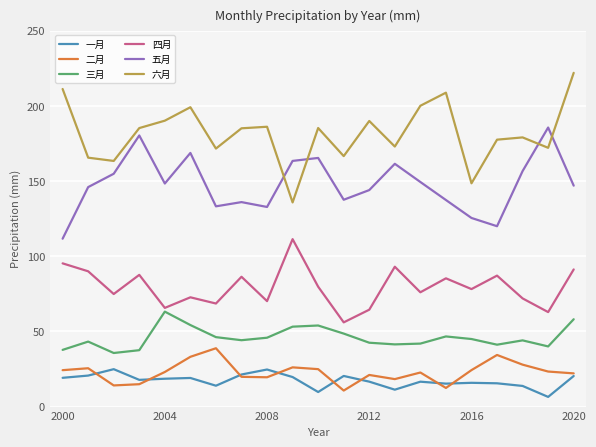

True or false: 六月 and 三月 intersect in this chart.

False